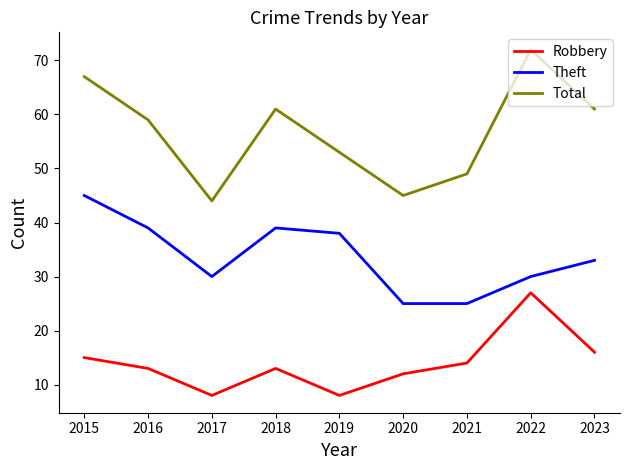

What is the difference between the highest and lowest values at 2018?

48